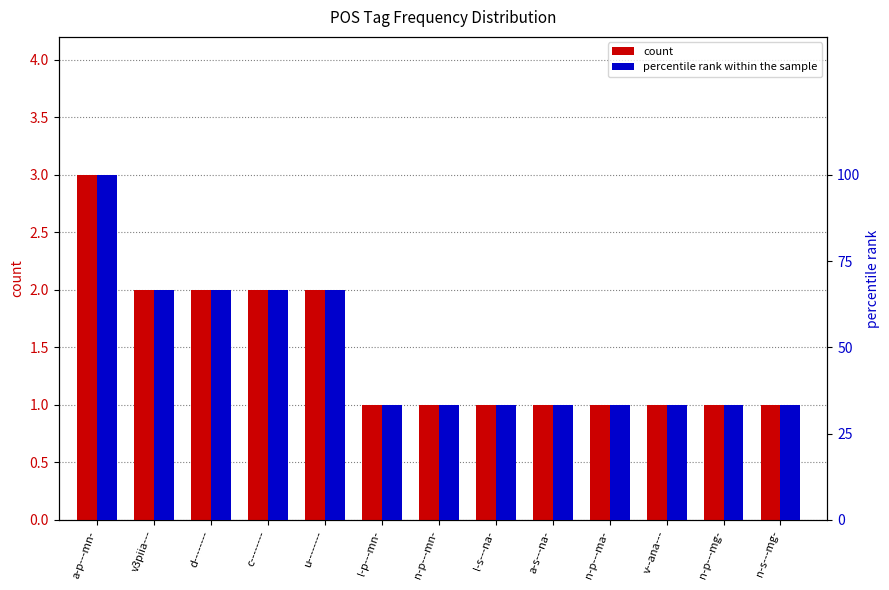

Which series has the largest total across all categories?

percentile rank within the sample